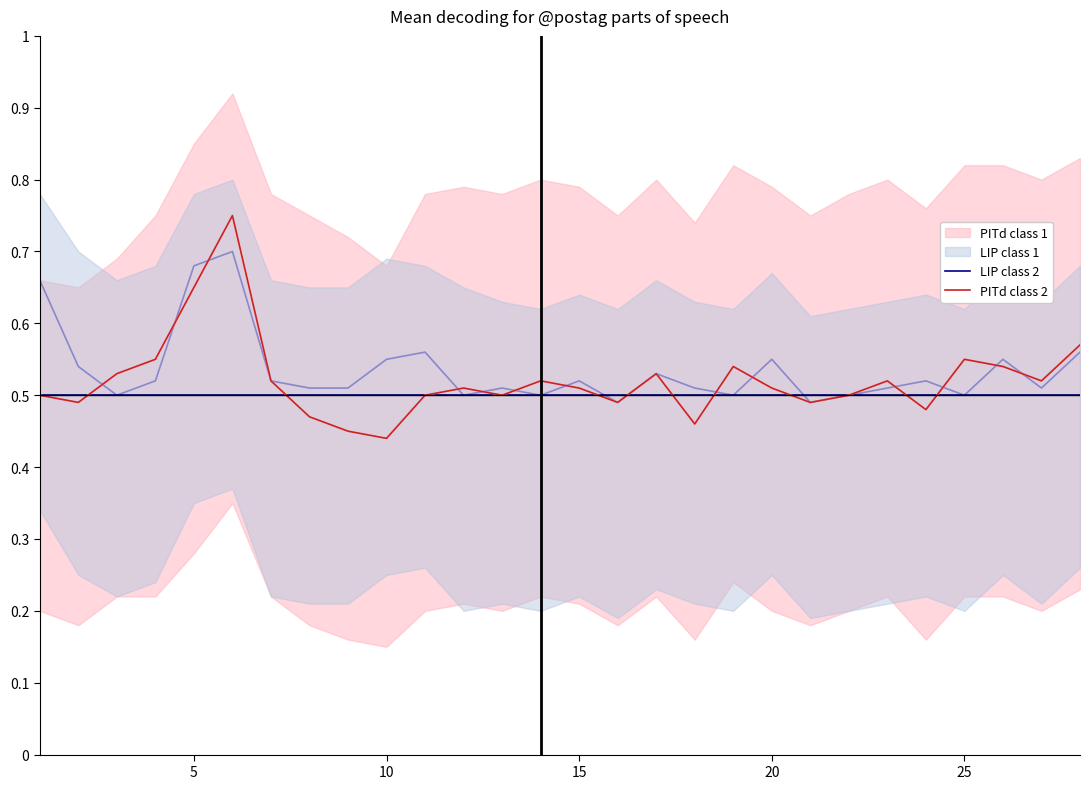

What is the sum of all LIP class 1 values?

15.0